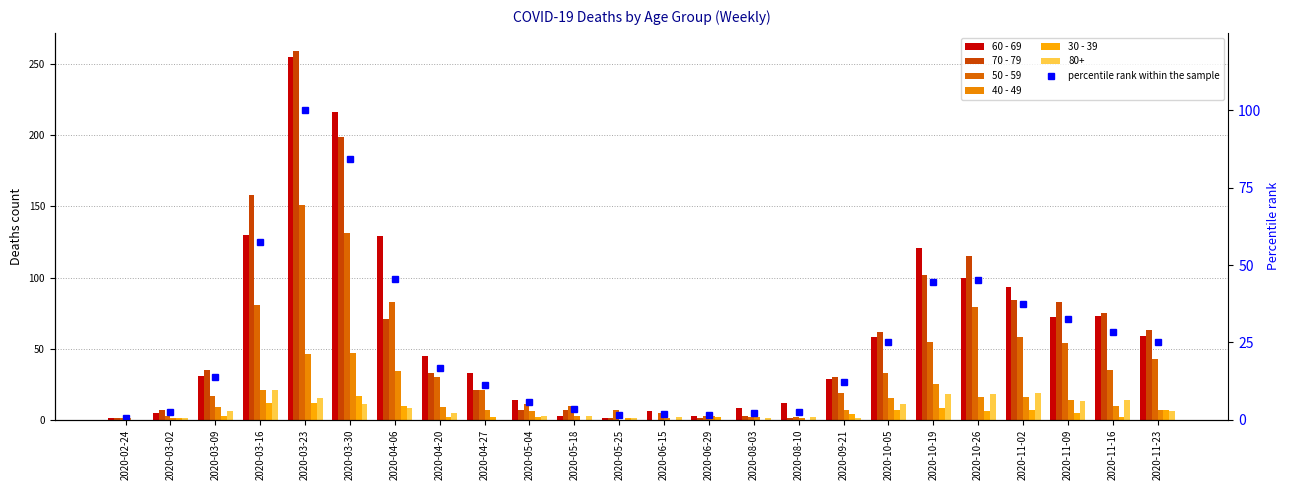

Which series changed the most between 2020-03-23 and 2020-09-21?

70 - 79